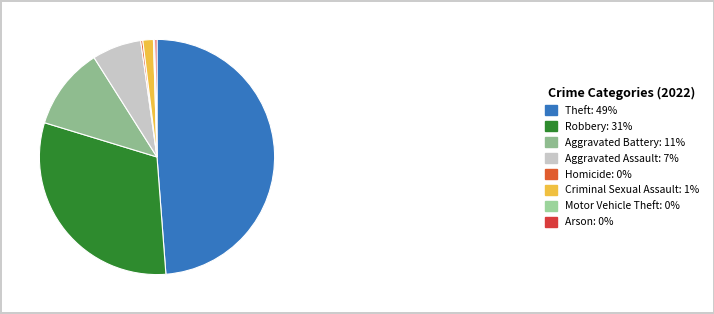

Which has a higher value, Criminal Sexual Assault or Arson?

Criminal Sexual Assault